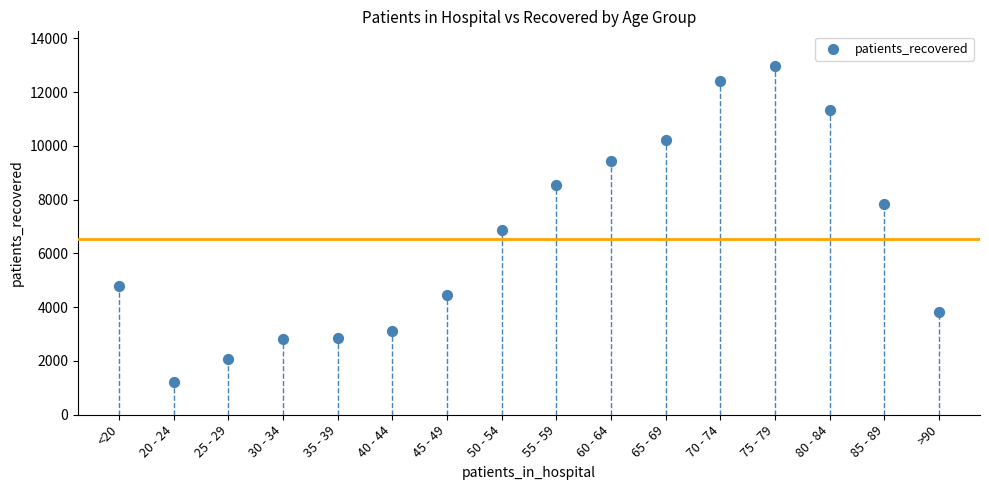

What Y value in the scatter plot is closest to 7088?

6890